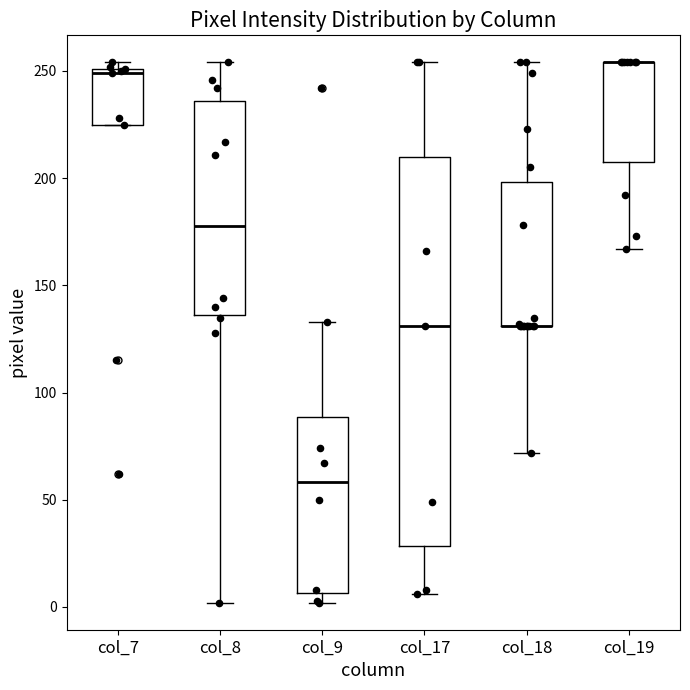

Reading left to right, read every box against the y-axis: the position of its median line, the range the box covers, and the ends of its whiskers. The values are not printed on the chart, so give them approximately, as read against the axis.

col_7: median 250 (just below the box's upper edge), box 225 to 250, whiskers 225 to 255
col_8: median 180, box 135 to 235, whiskers 0 to 255
col_9: median 60, box 5 to 90, whiskers 0 to 135
col_17: median 130, box 30 to 210, whiskers 5 to 255
col_18: median 130 (drawn on the box's lower edge), box 130 to 200, whiskers 70 to 255
col_19: median 255 (drawn on the box's upper edge), box 210 to 255, whiskers 165 to 255